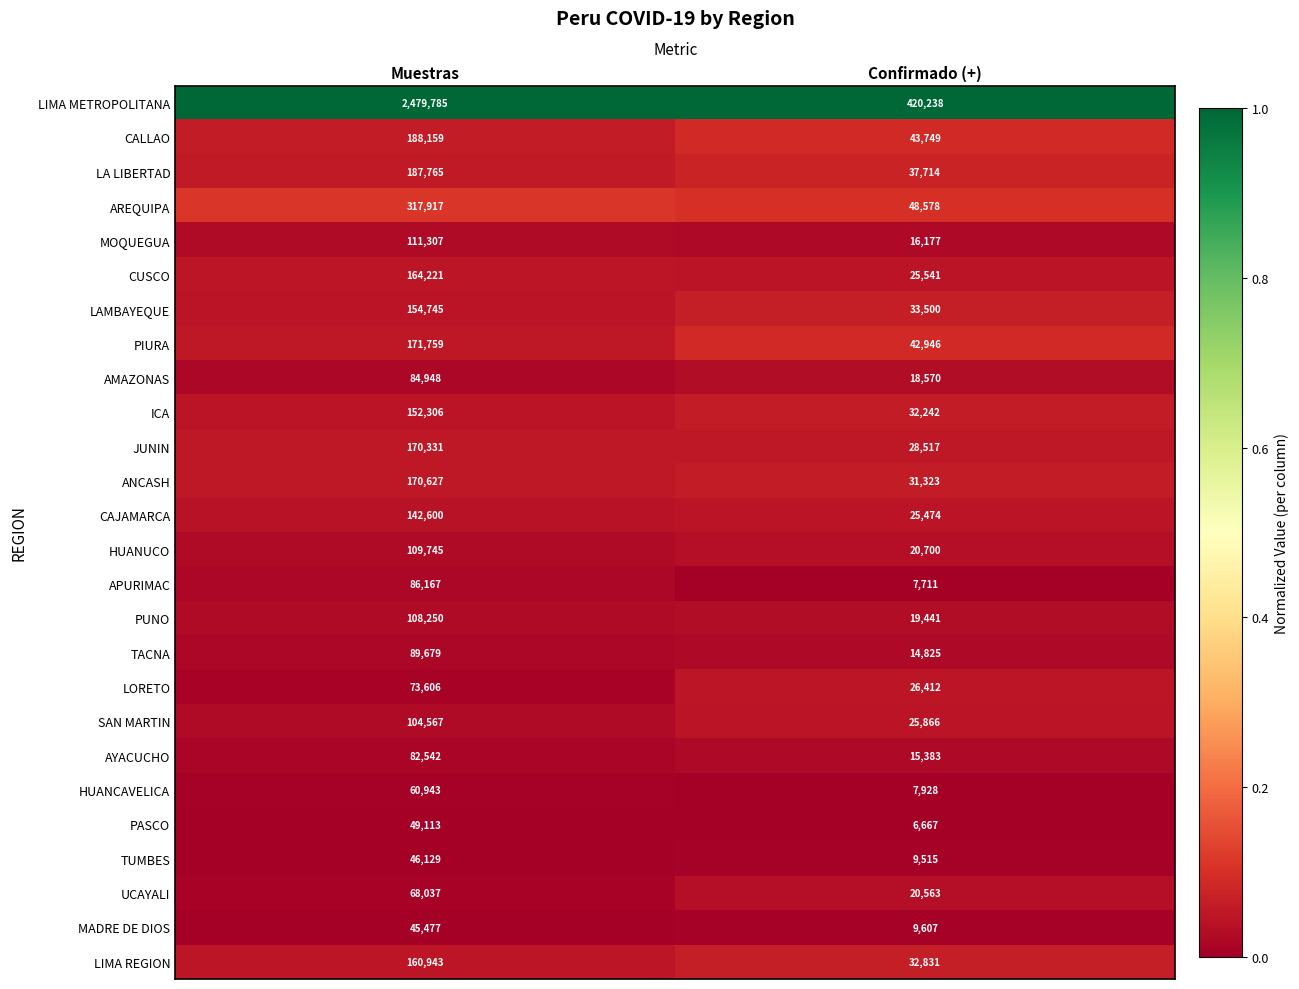

At which label is SAN MARTIN closest to 65216?

Confirmado (+)